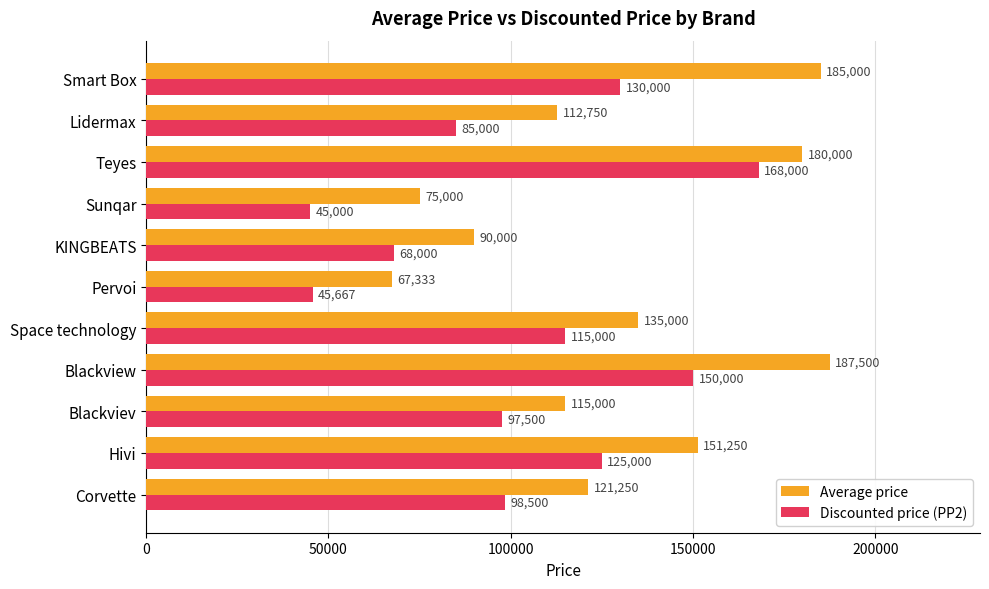

Which series has the widest spread of values?

Discounted price (PP2)